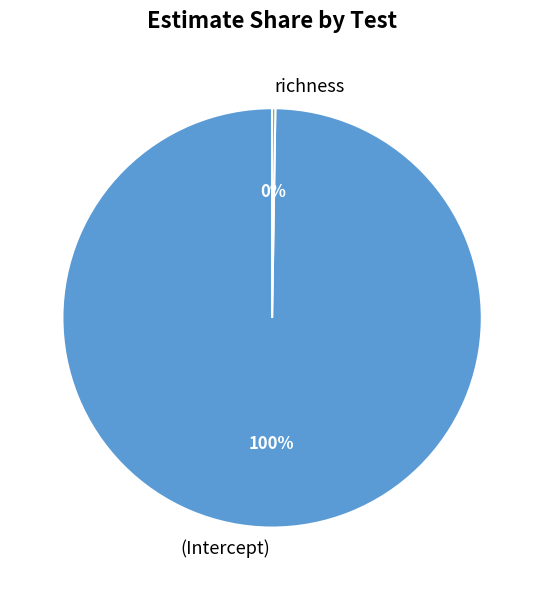

What is the largest slice in the pie chart?

(Intercept)